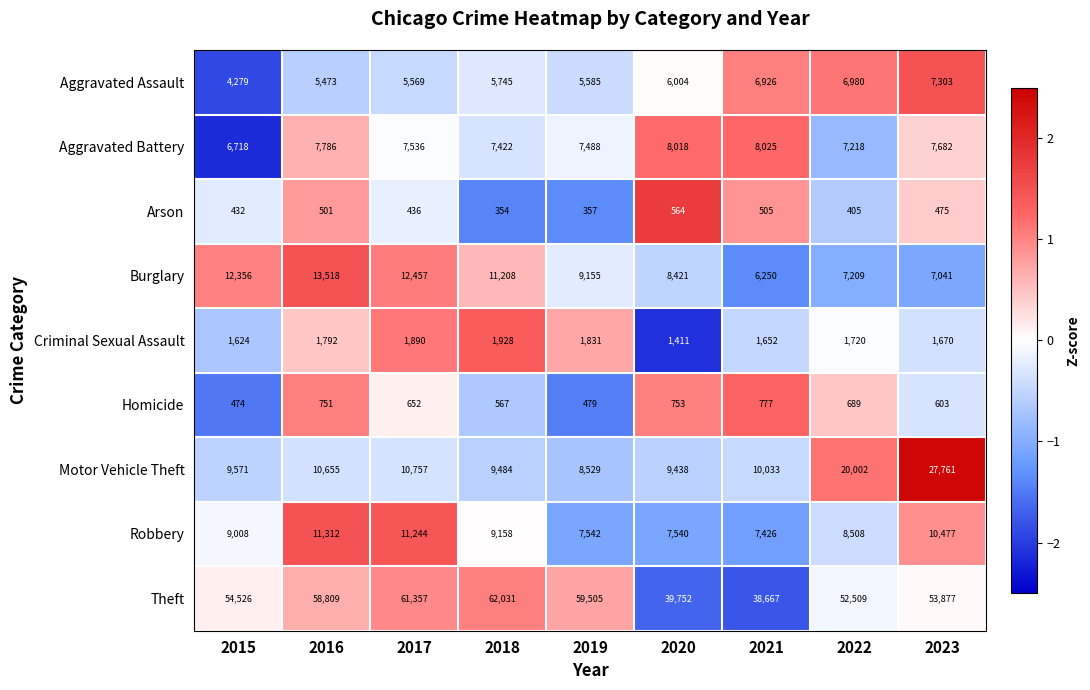

What is the difference between the maximum and minimum values in the Theft series?

23364